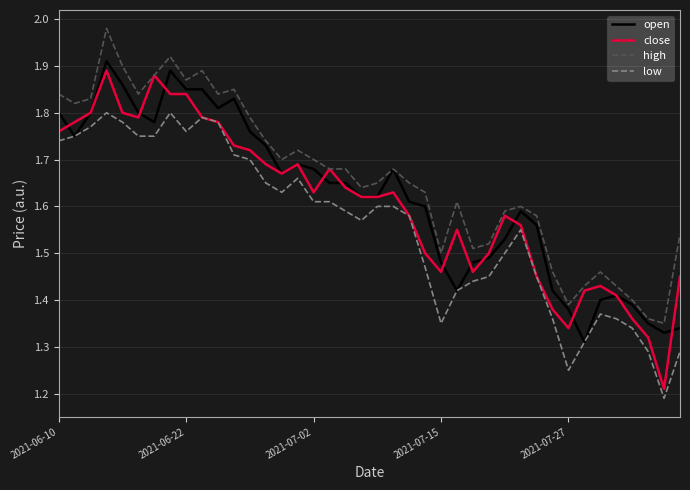

Which series has the largest range (max minus min)?

close